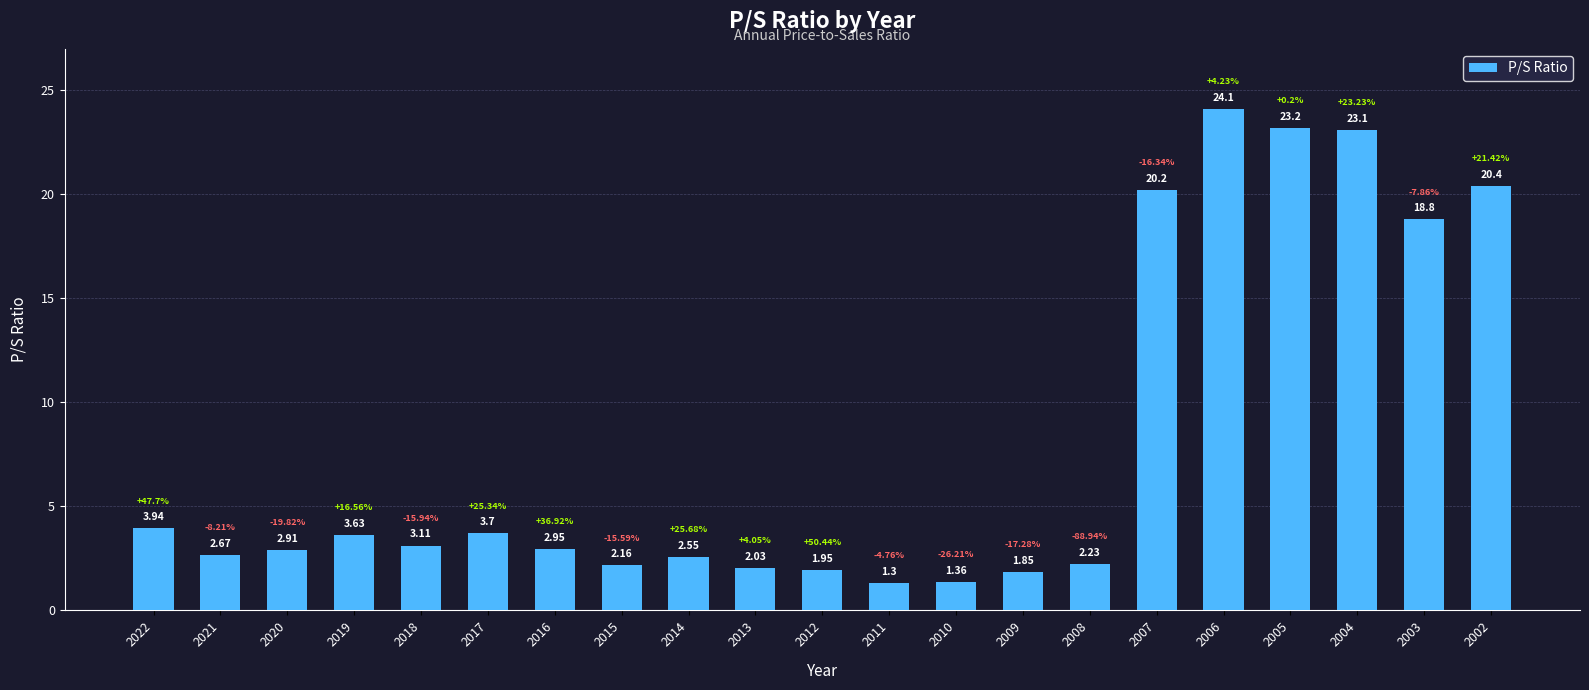

What is the average value?

8.0